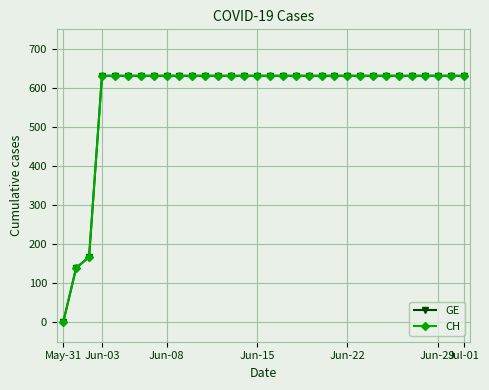

True or false: GE and CH cross at least once.

False